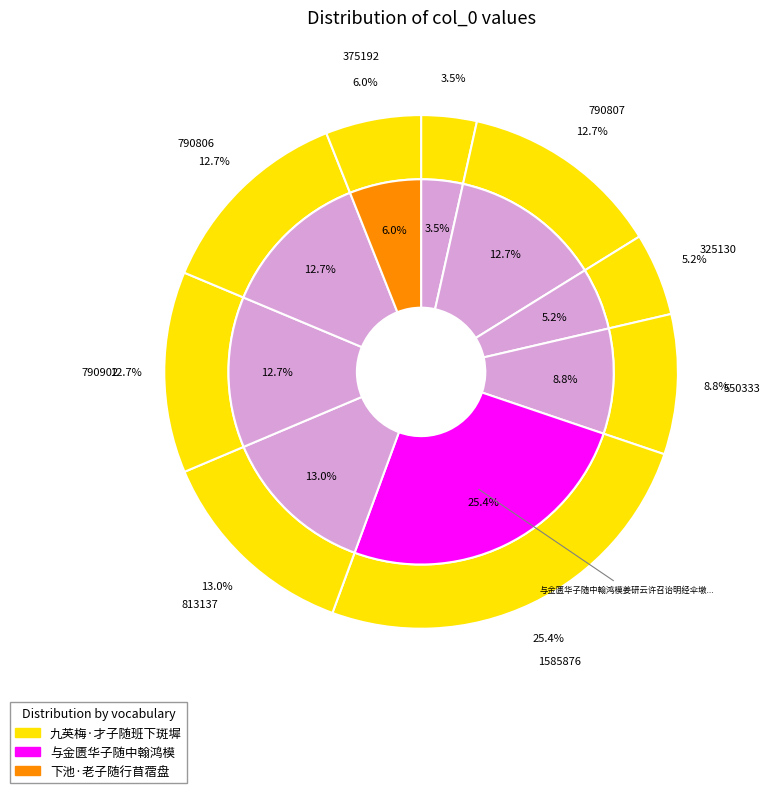

What is the ratio of the value at 与金匮华子随中翰鸿模姜研云许召诒明经伞墩探梅用前韵与子随同作 to the value at 子随同年招游随寓观梅二首 其二?

2.0